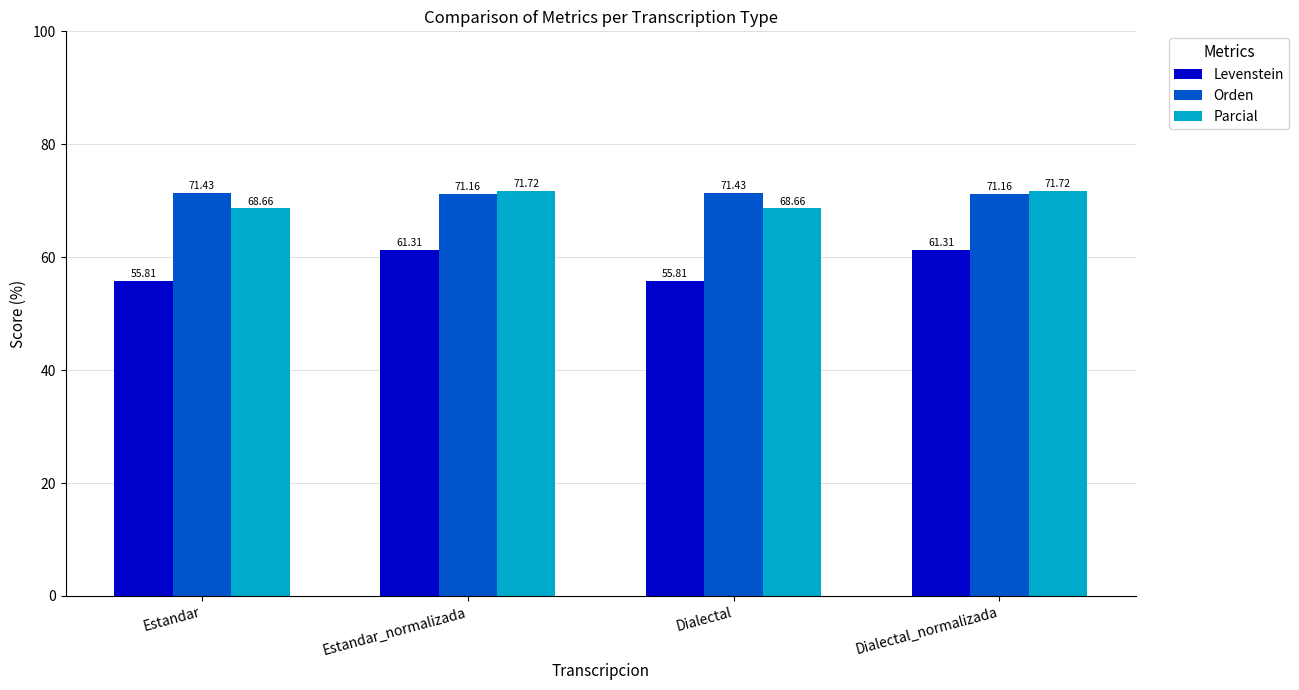

What position from the left is Estandar?

1